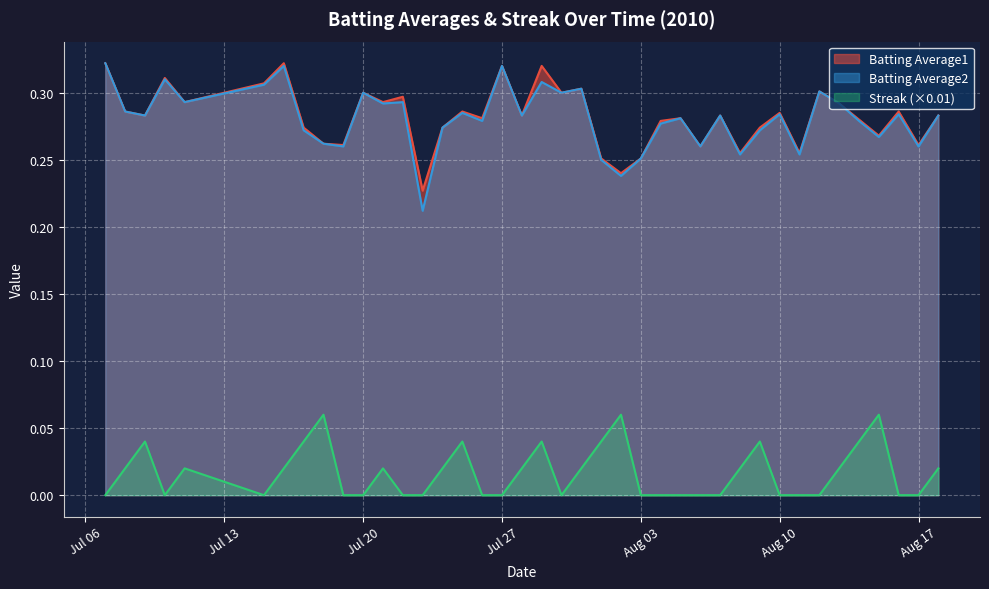

Which label corresponds to the smallest value in the chart?

2010-07-07